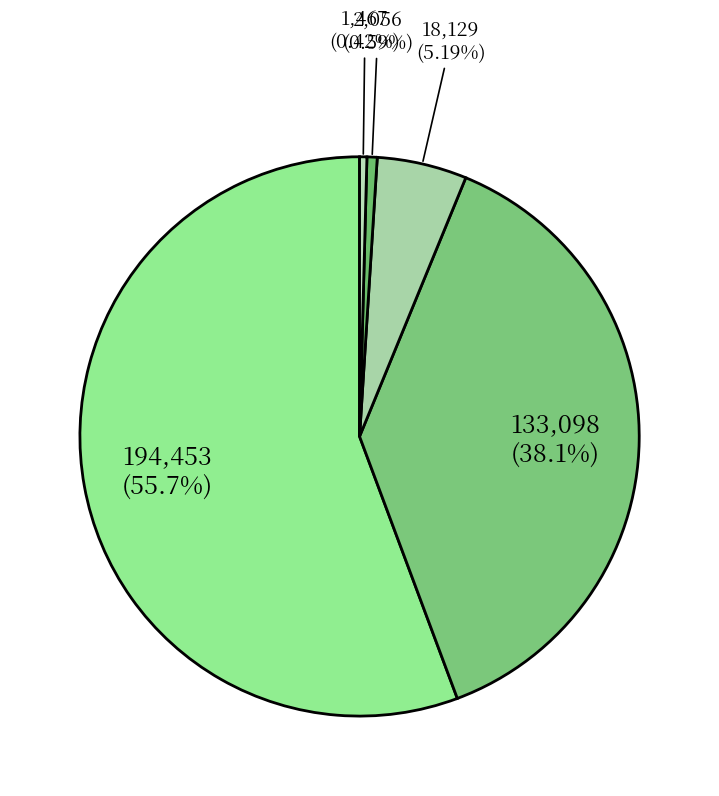

Count the number of slices in the pie.

5